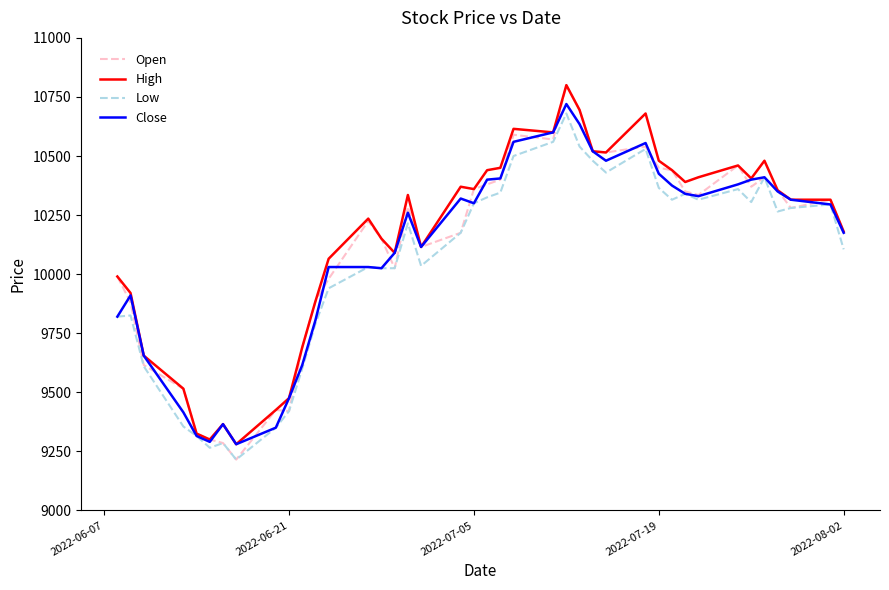

How many lines are shown in the chart?

4